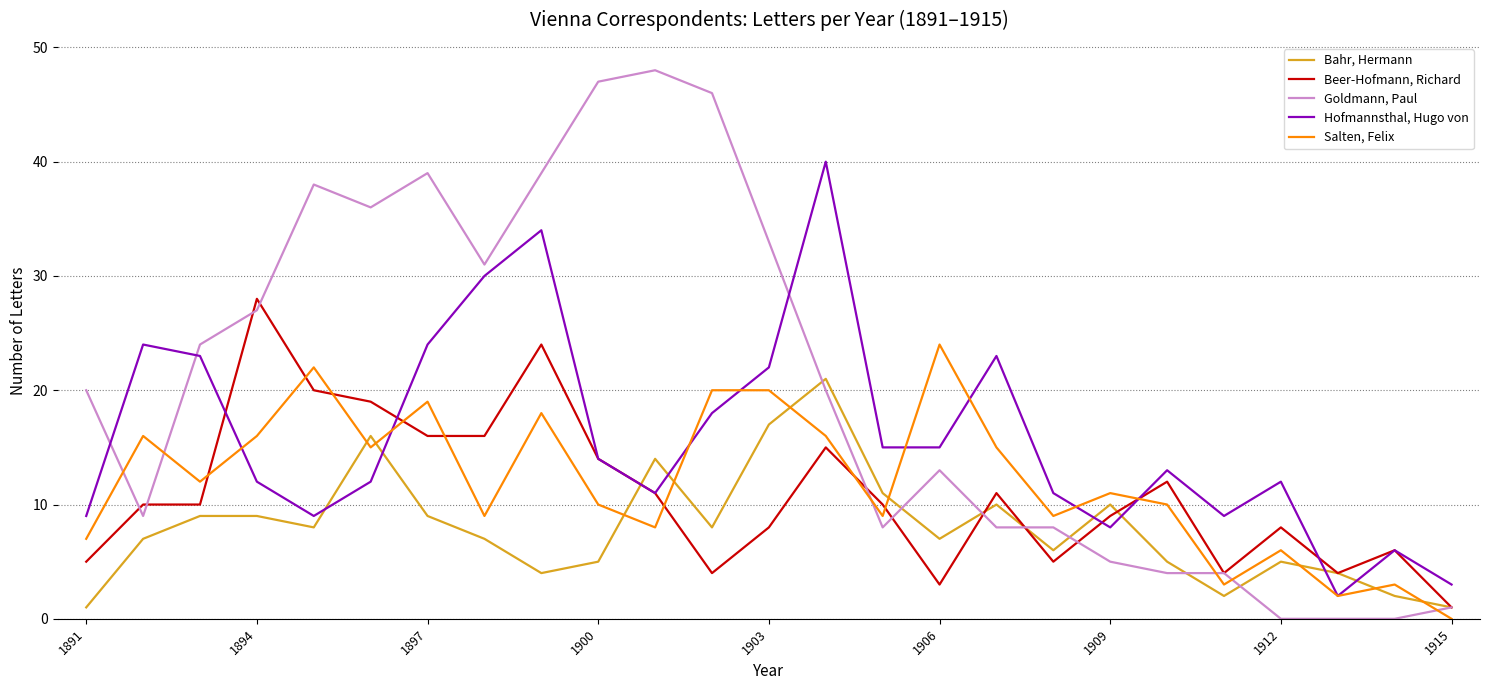

What is the maximum value shown in the chart?

48